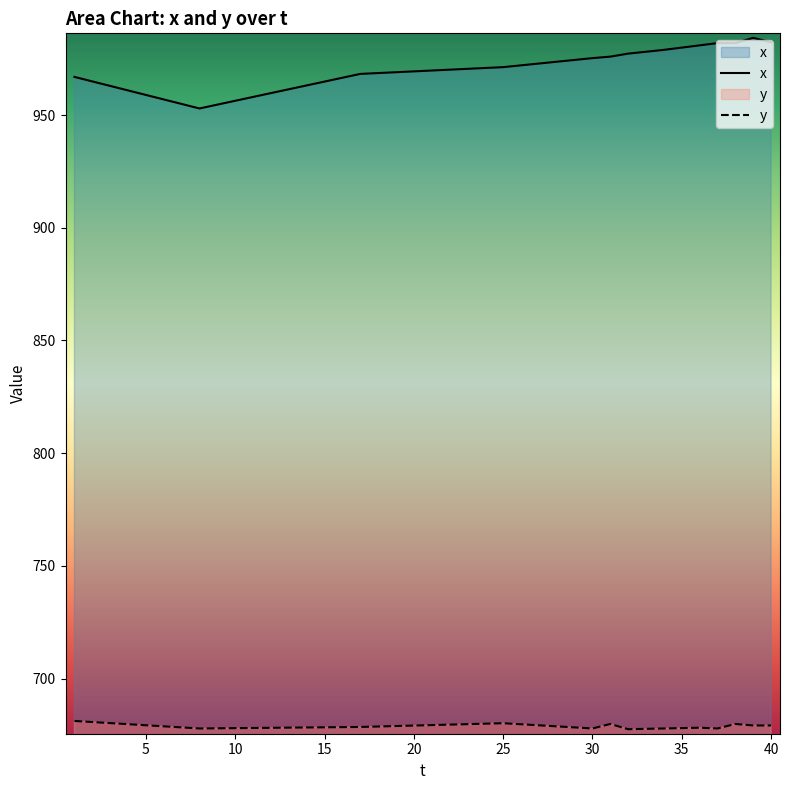

Where is the first local maximum for y?

25